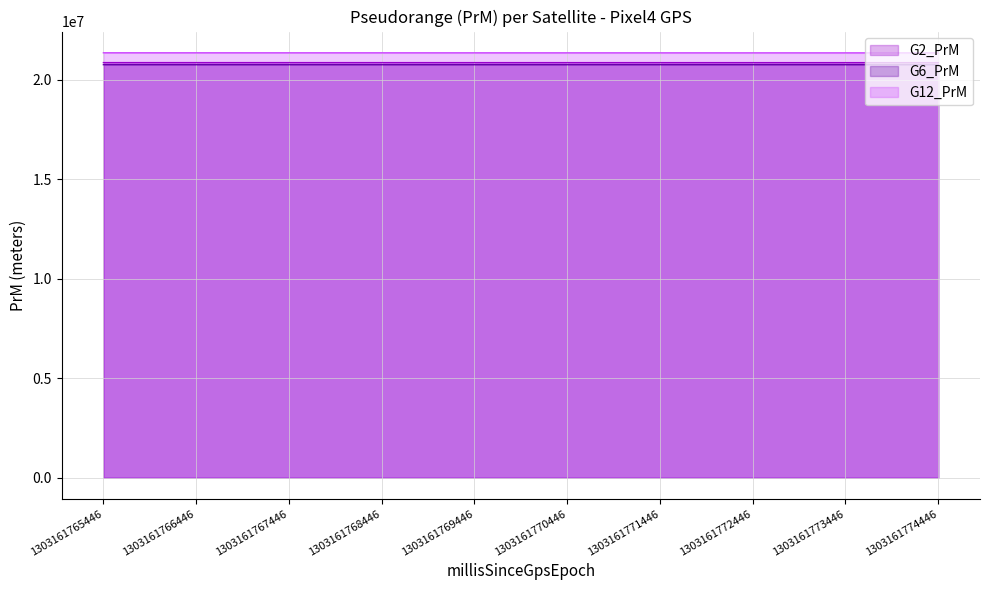

Is the value of G6_PrM at 1303161768446 greater than the value of G2_PrM at 1303161773446?

No